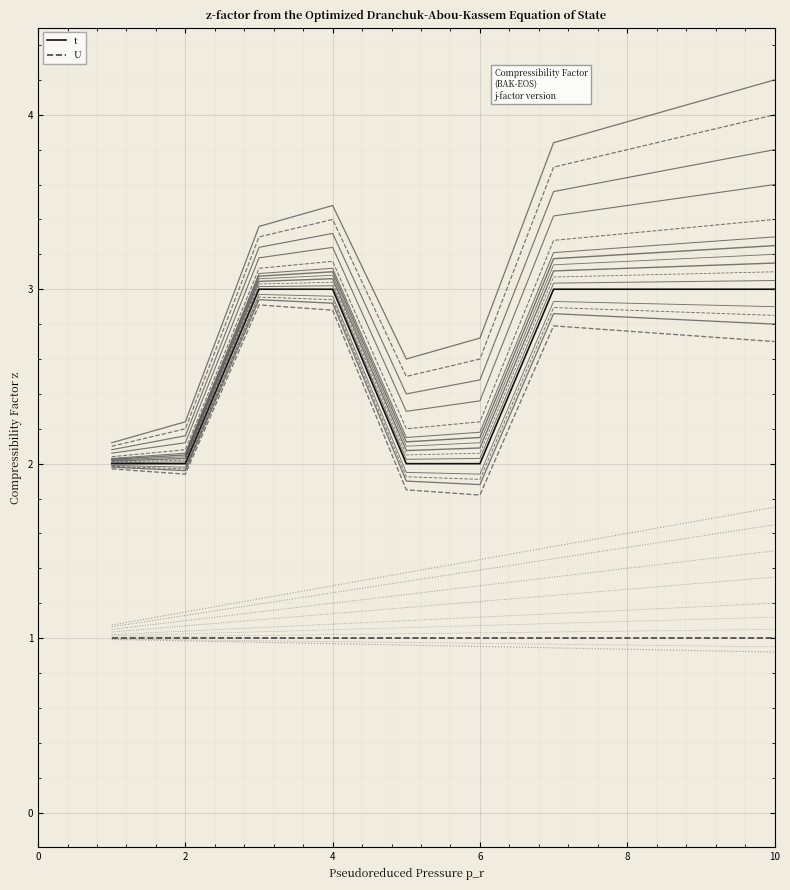

The value at 6 is 1. True or false?

False